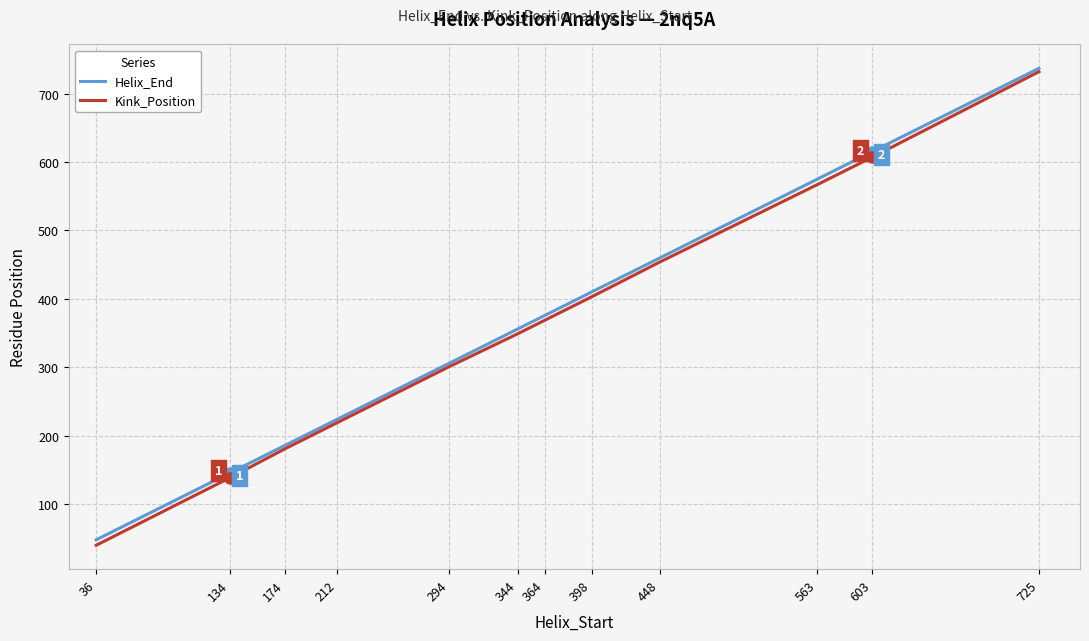

What is the total value across all series at 725?

1469